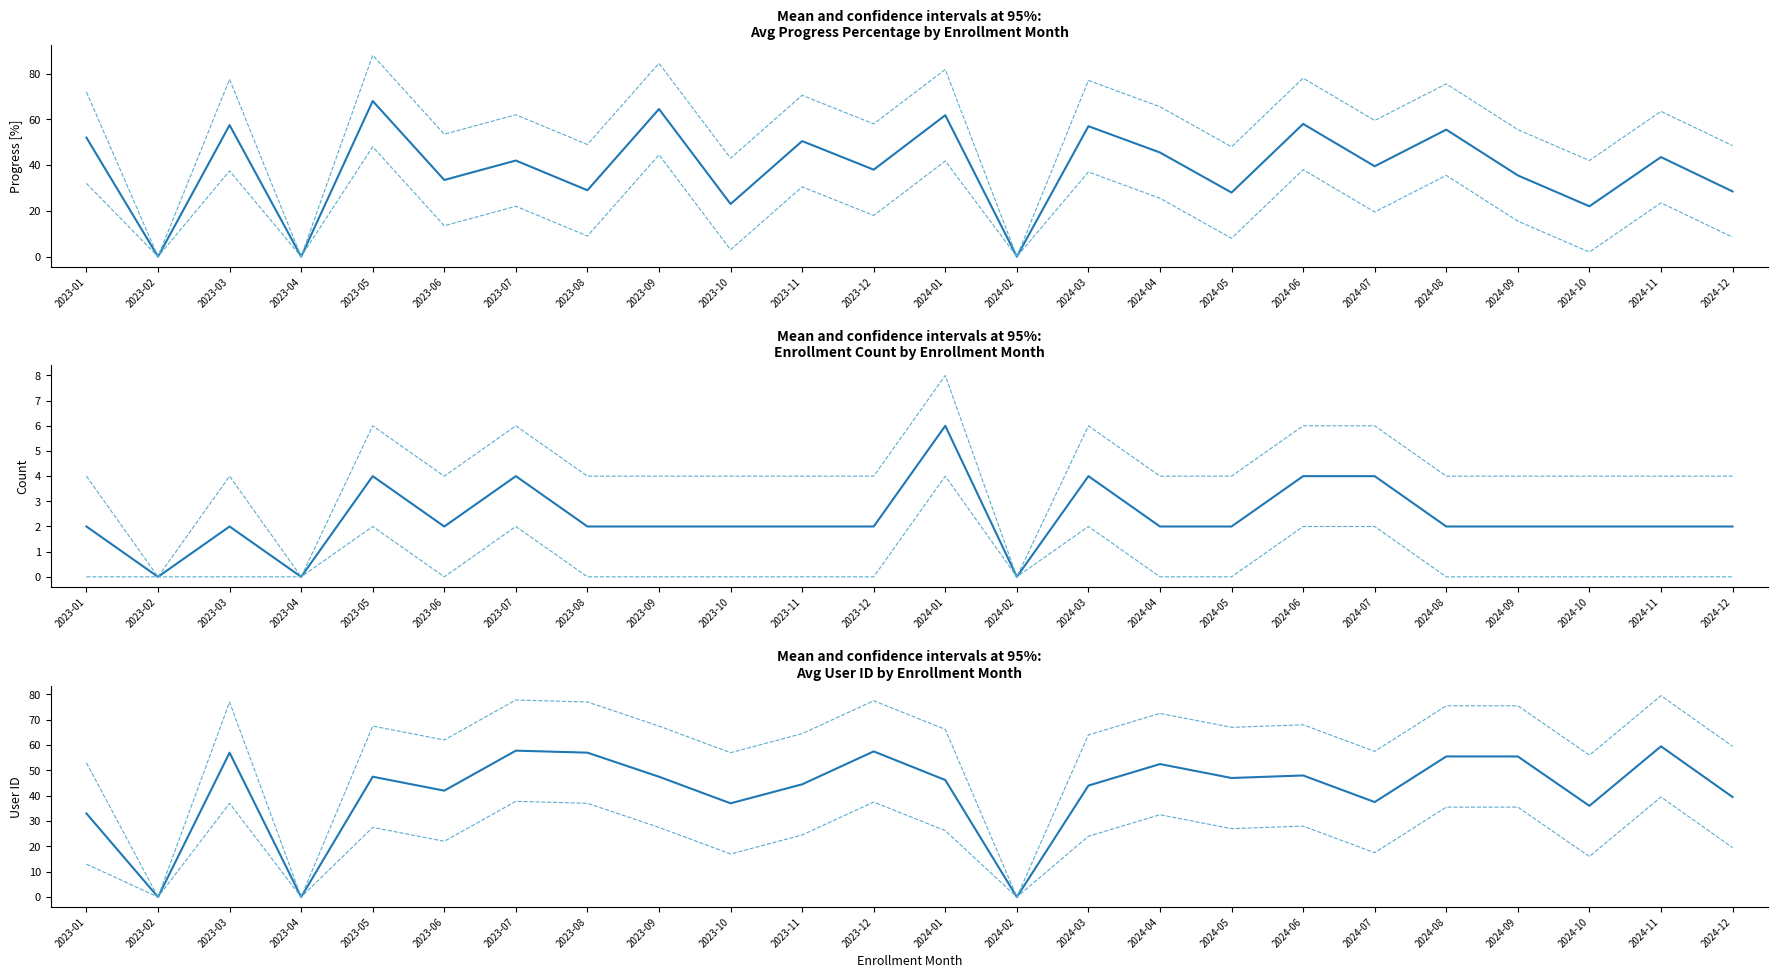

What are all the series names shown in the legend?

Avg Progress Percentage, 95% CI Upper, 95% CI Lower, Enrollment Count, Avg User ID